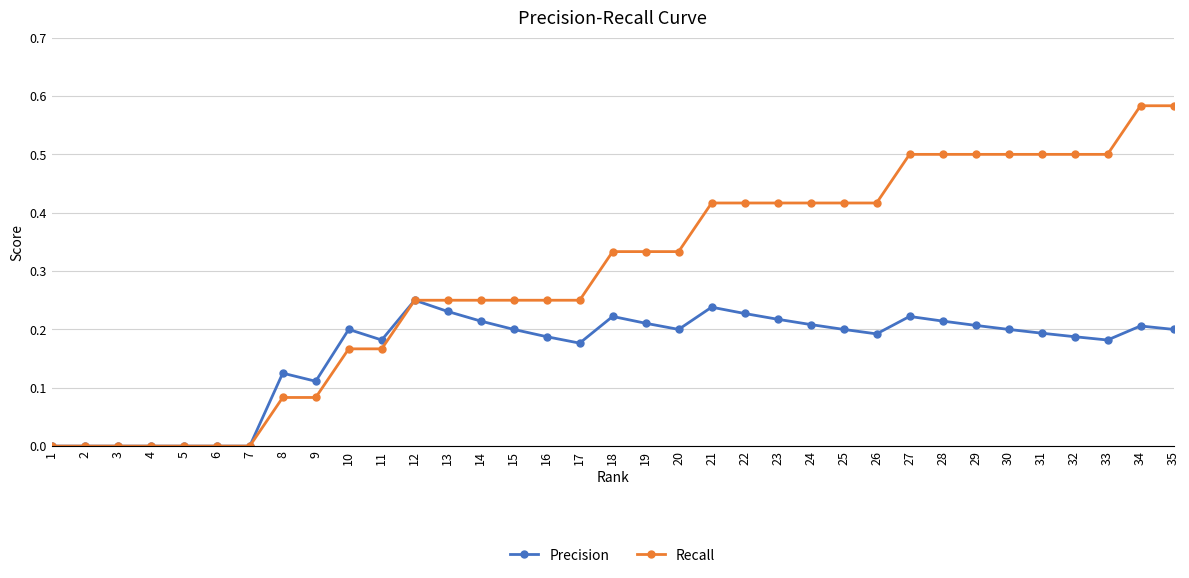

True or false: Precision has a value of 0.3 at 15.

False